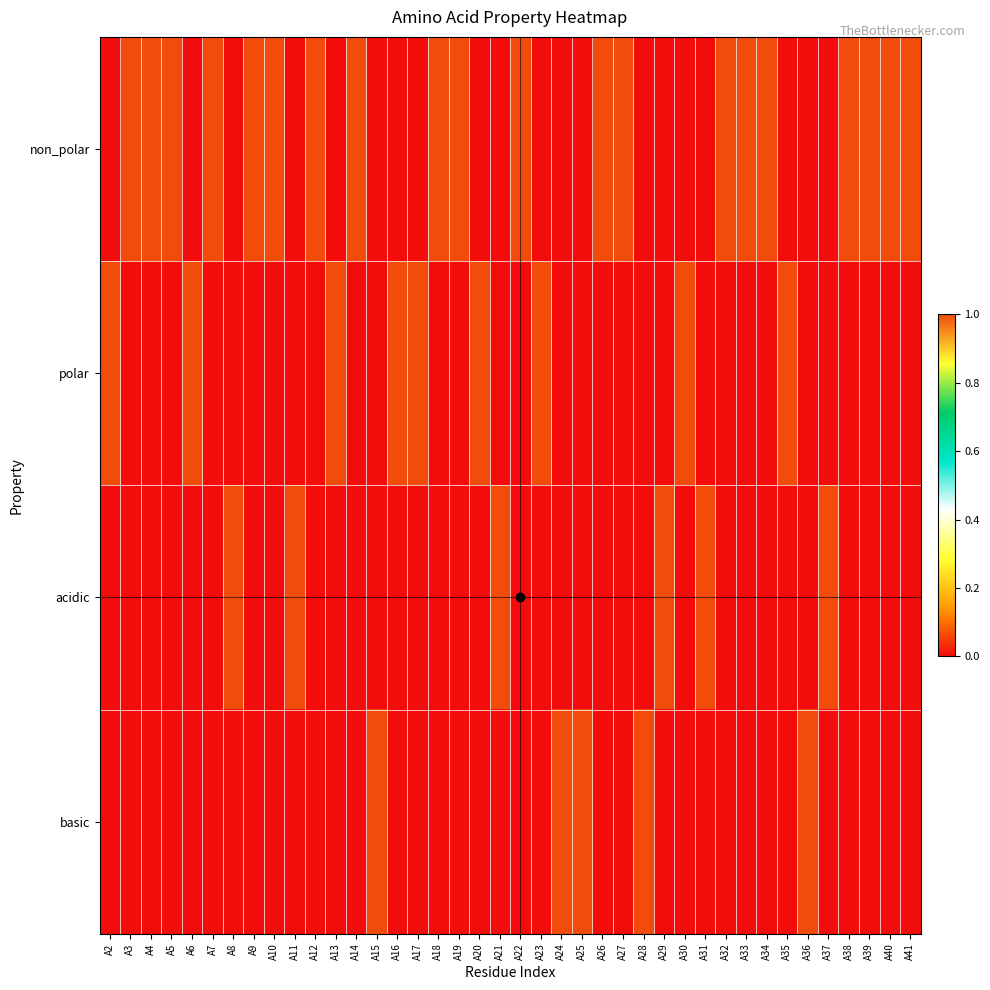

Reading right to left, list all the values displayed in this chart.

non_polar: A41=1	A40=1	A39=1	A38=1	A37=0	A36=0	A35=0	A34=1	A33=1	A32=1	A31=0	A30=0	A29=0	A28=0	A27=1	A26=1	A25=0	A24=0	A23=0	A22=1	A21=0	A20=0	A19=1	A18=1	A17=0	A16=0	A15=0	A14=1	A13=0	A12=1	A11=0	A10=1	A9=1	A8=0	A7=1	A6=0	A5=1	A4=1	A3=1	A2=0
polar: A41=0	A40=0	A39=0	A38=0	A37=0	A36=0	A35=1	A34=0	A33=0	A32=0	A31=0	A30=1	A29=0	A28=0	A27=0	A26=0	A25=0	A24=0	A23=1	A22=0	A21=0	A20=1	A19=0	A18=0	A17=1	A16=1	A15=0	A14=0	A13=1	A12=0	A11=0	A10=0	A9=0	A8=0	A7=0	A6=1	A5=0	A4=0	A3=0	A2=1
acidic: A41=0	A40=0	A39=0	A38=0	A37=1	A36=0	A35=0	A34=0	A33=0	A32=0	A31=1	A30=0	A29=1	A28=0	A27=0	A26=0	A25=0	A24=0	A23=0	A22=0	A21=1	A20=0	A19=0	A18=0	A17=0	A16=0	A15=0	A14=0	A13=0	A12=0	A11=1	A10=0	A9=0	A8=1	A7=0	A6=0	A5=0	A4=0	A3=0	A2=0
basic: A41=0	A40=0	A39=0	A38=0	A37=0	A36=1	A35=0	A34=0	A33=0	A32=0	A31=0	A30=0	A29=0	A28=1	A27=0	A26=0	A25=1	A24=1	A23=0	A22=0	A21=0	A20=0	A19=0	A18=0	A17=0	A16=0	A15=1	A14=0	A13=0	A12=0	A11=0	A10=0	A9=0	A8=0	A7=0	A6=0	A5=0	A4=0	A3=0	A2=0